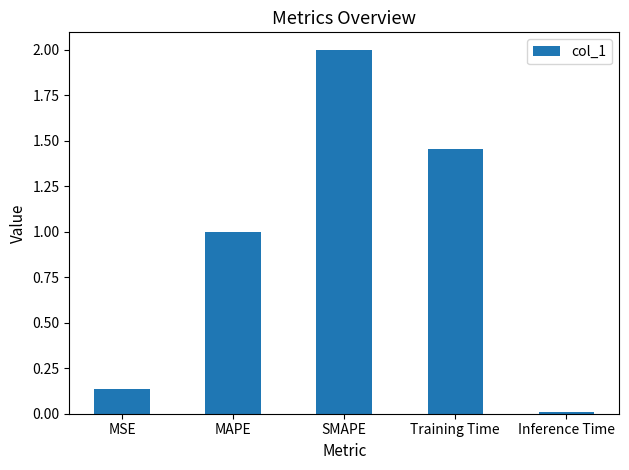

The chart shows a value of 0.4 at SMAPE. True or false?

False